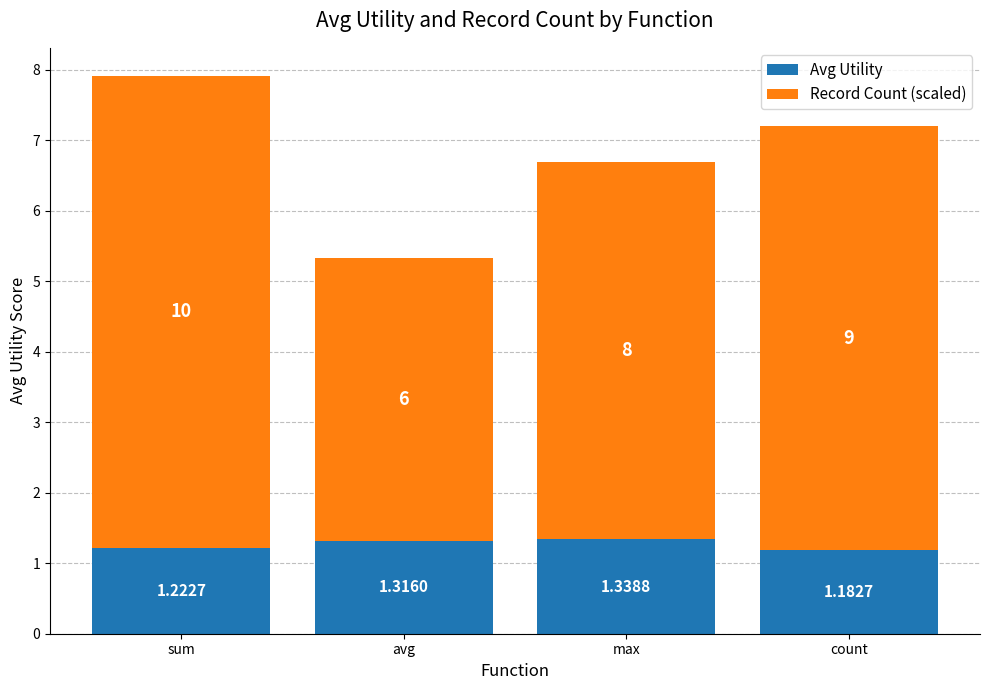

At which category is the sum across all series the highest?

sum